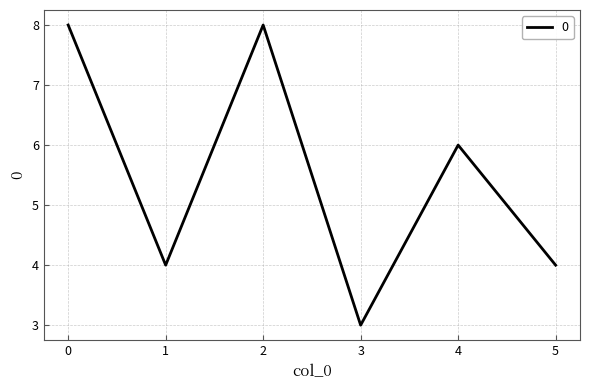

Reading left to right, extract all data points from this chart.

8	4	8	3	6	4